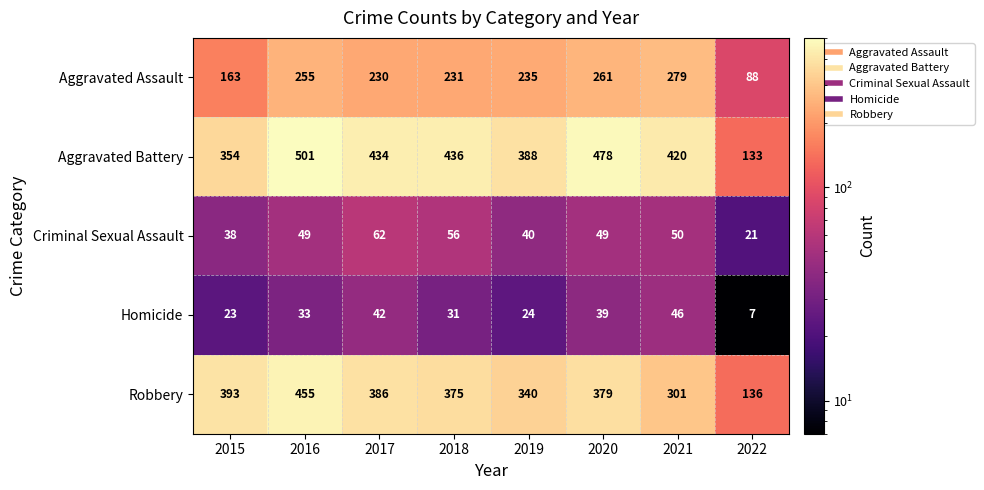

What value does the Homicide series have at 2019?

24